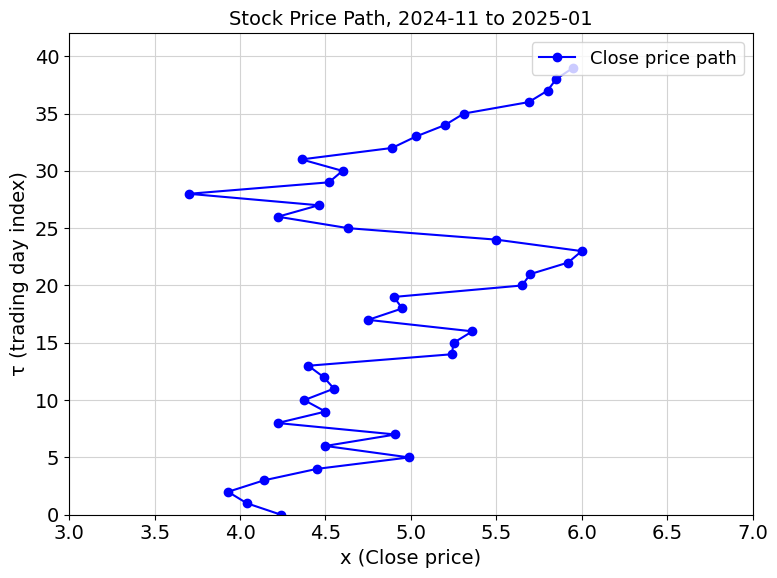

The value at 34 is 61. True or false?

False